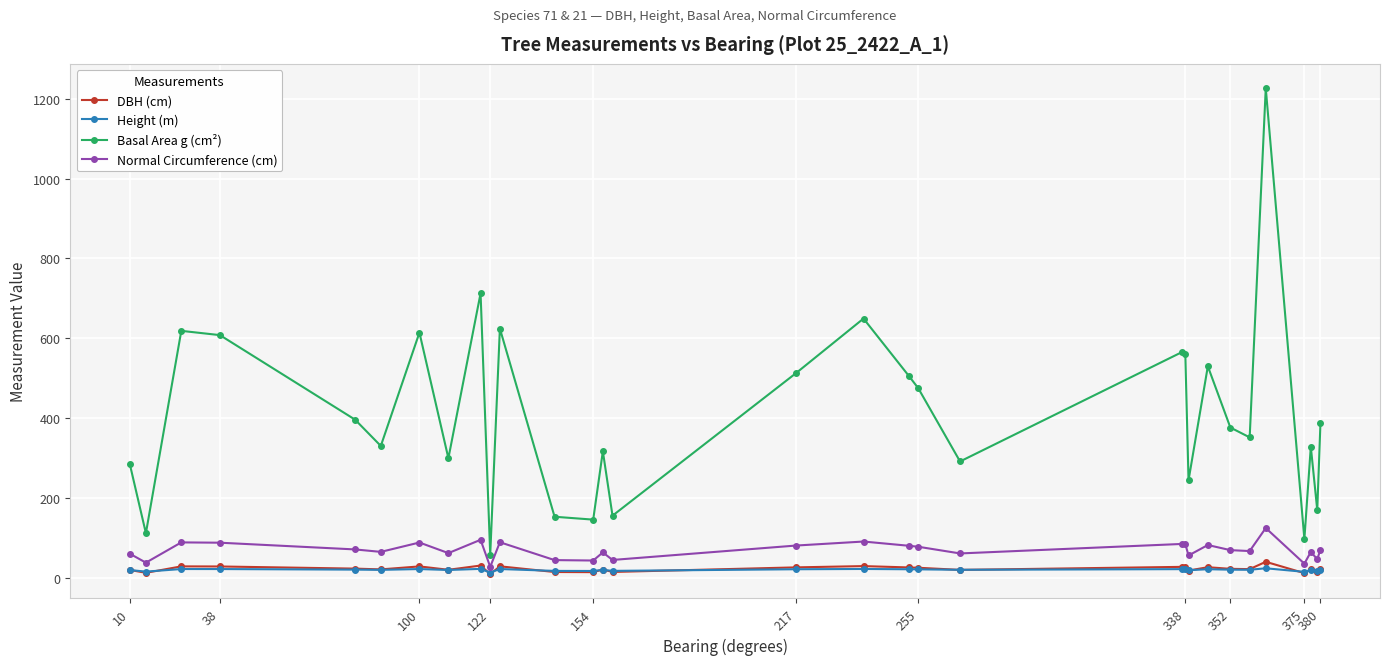

Count the number of categories in the chart.

31